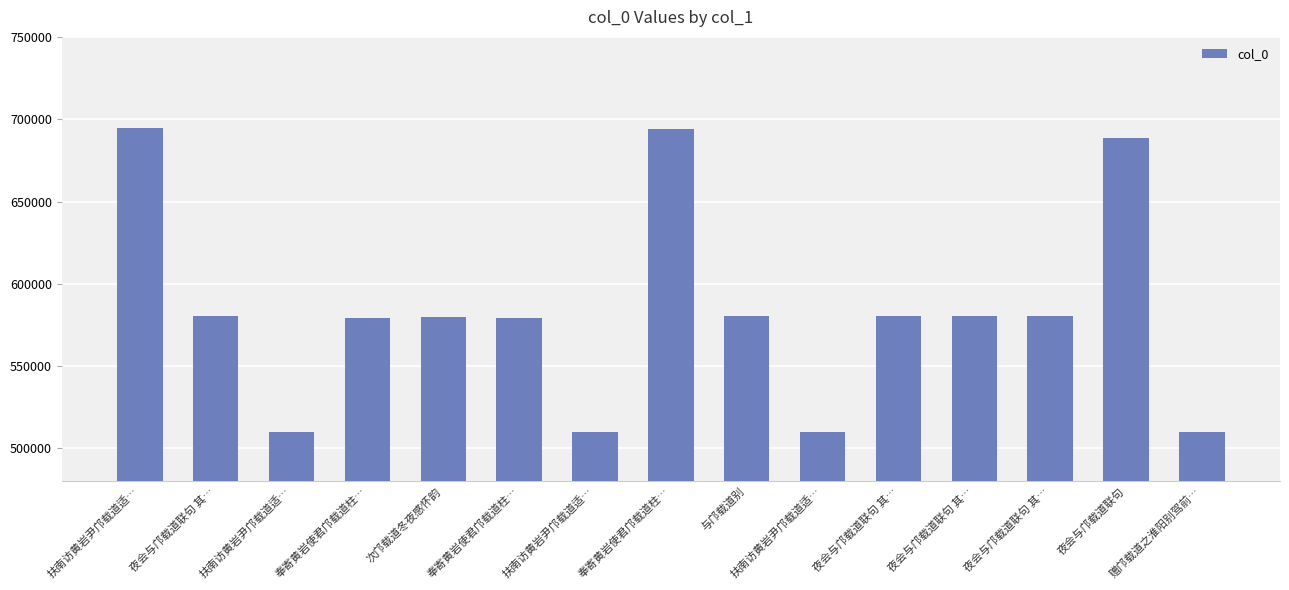

Is it true that the value at 扶南访黄岩尹邝载道适… is 509719?

True